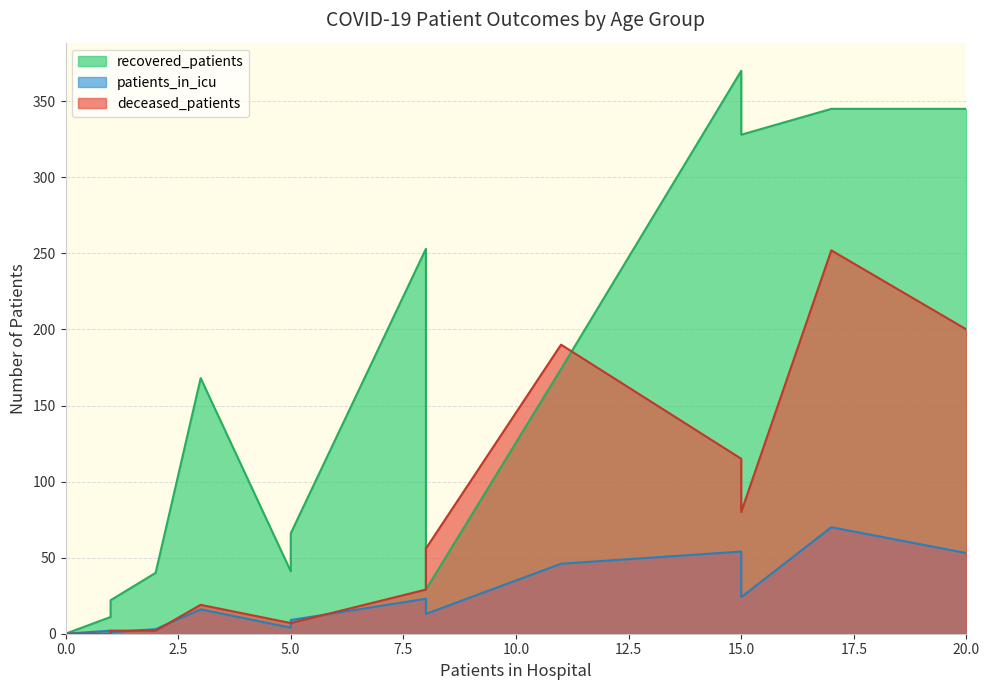

The recovered_patients series shows 35 at 25 - 29. True or false?

False